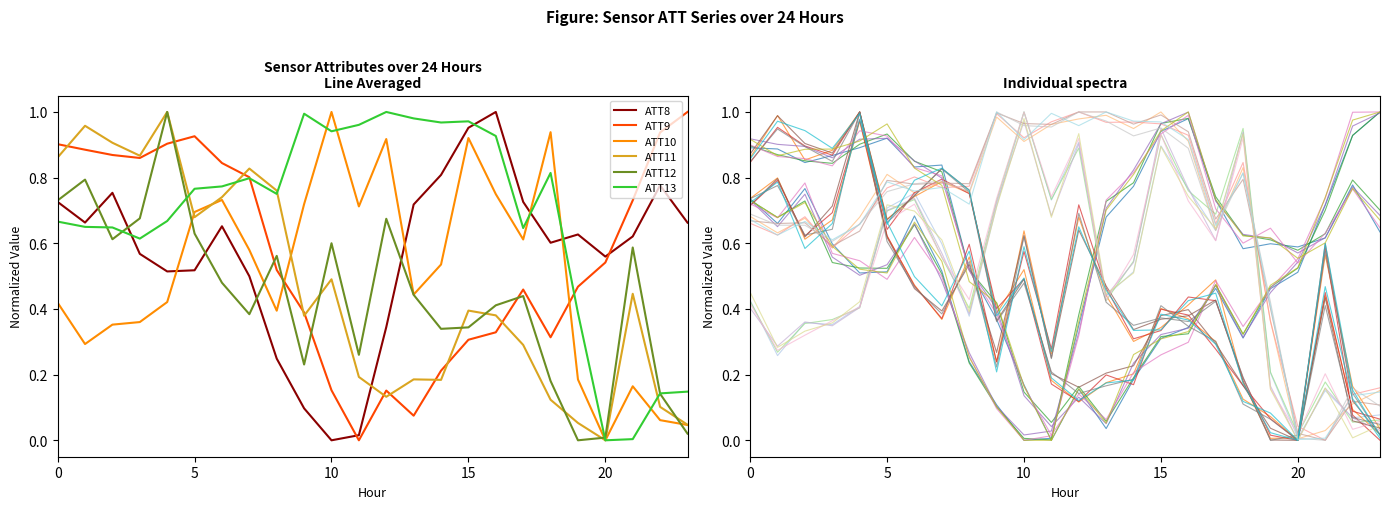

True or false: ATT10 and ATT9 intersect in this chart.

True